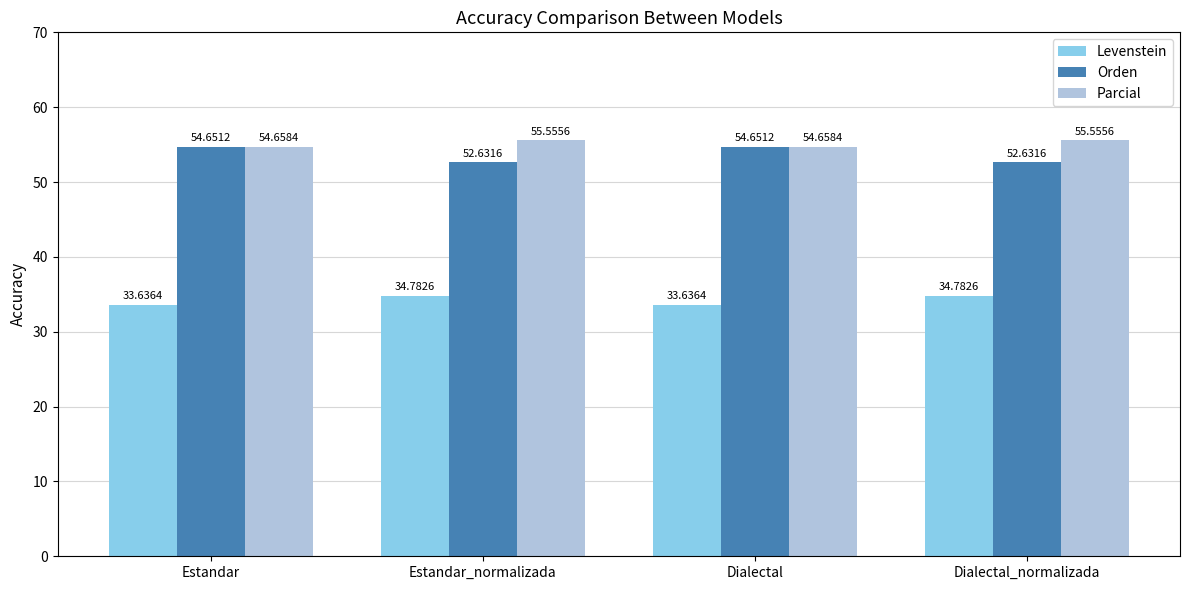

List the series in order of their peak value, highest first.

Parcial, Orden, Levenstein